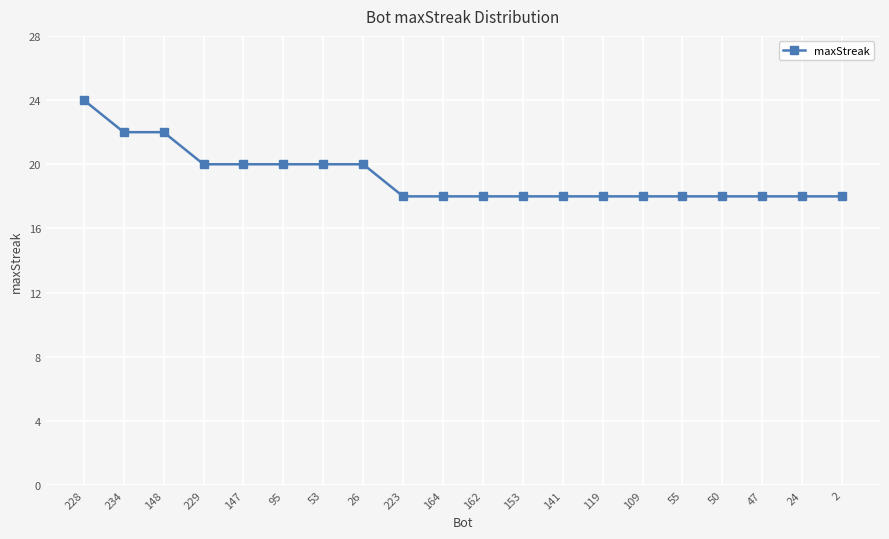

How many series are shown in this chart?

1